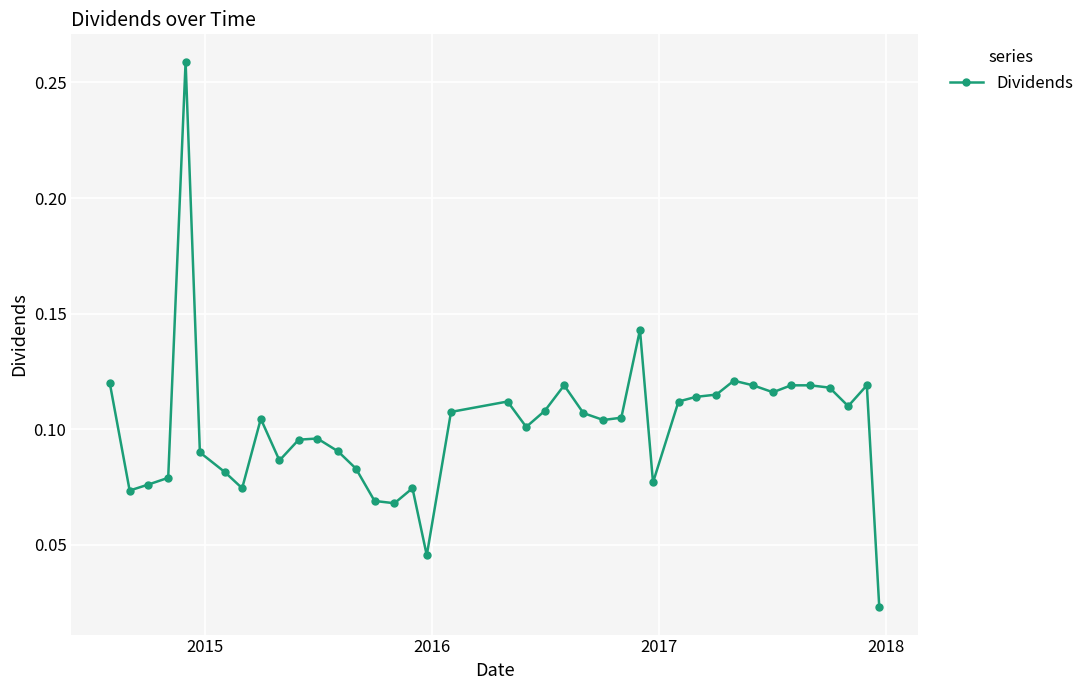

What is the sum of all values?

4.1